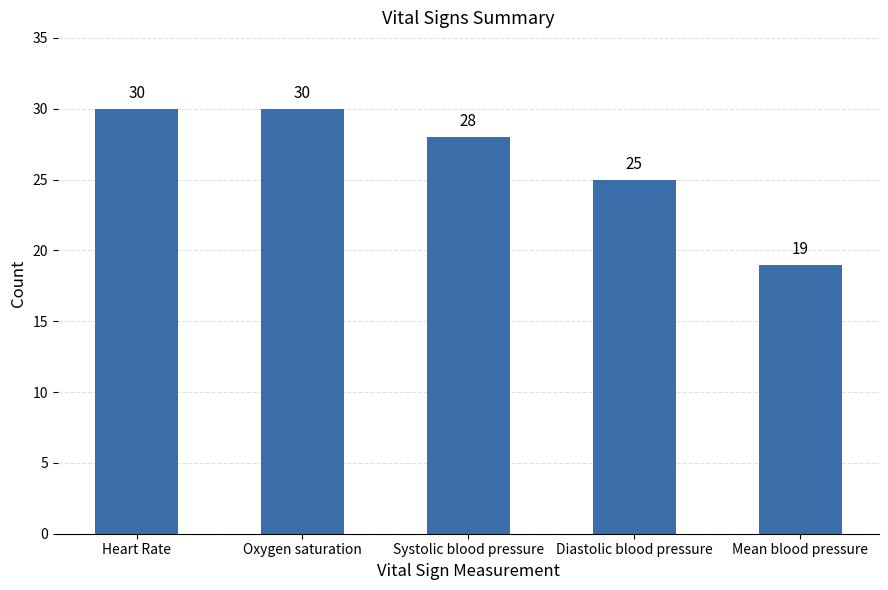

At which category does the chart reach its minimum across all series?

Mean blood pressure